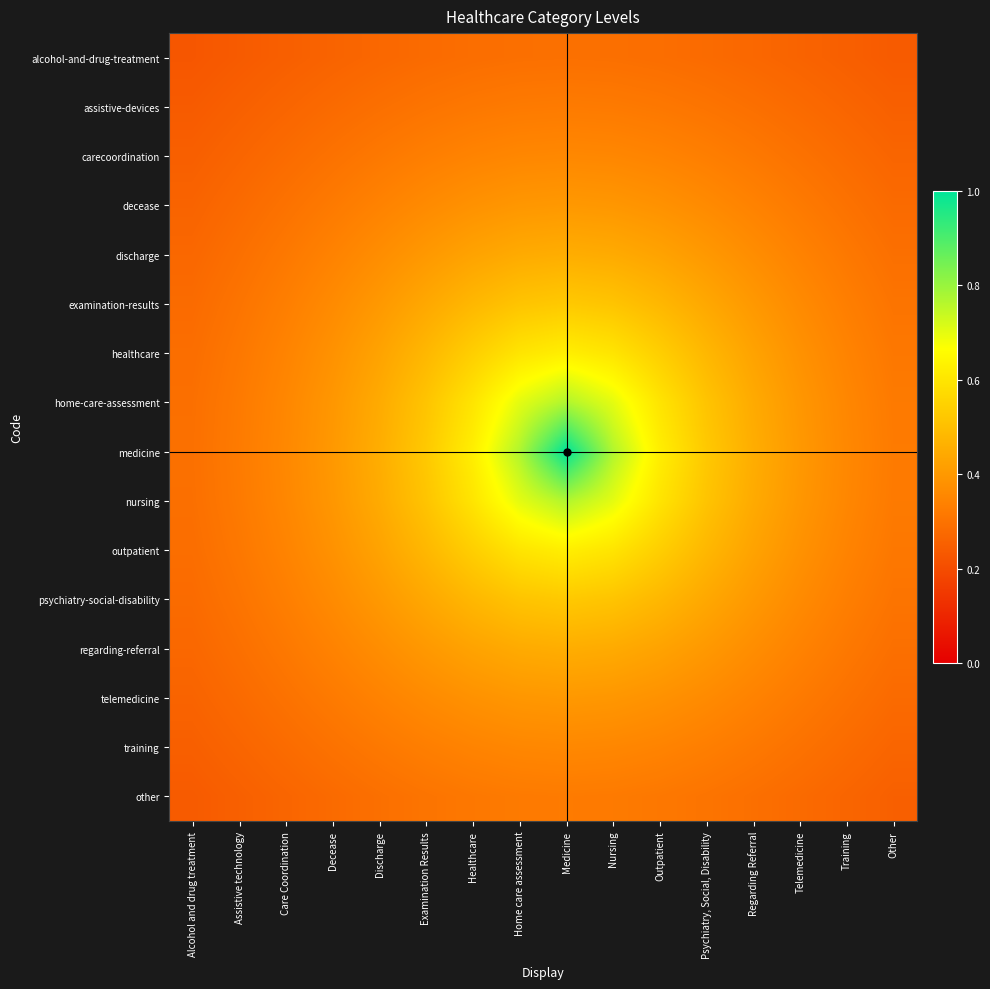

What is the total value across all series at Telemedicine?

5.4